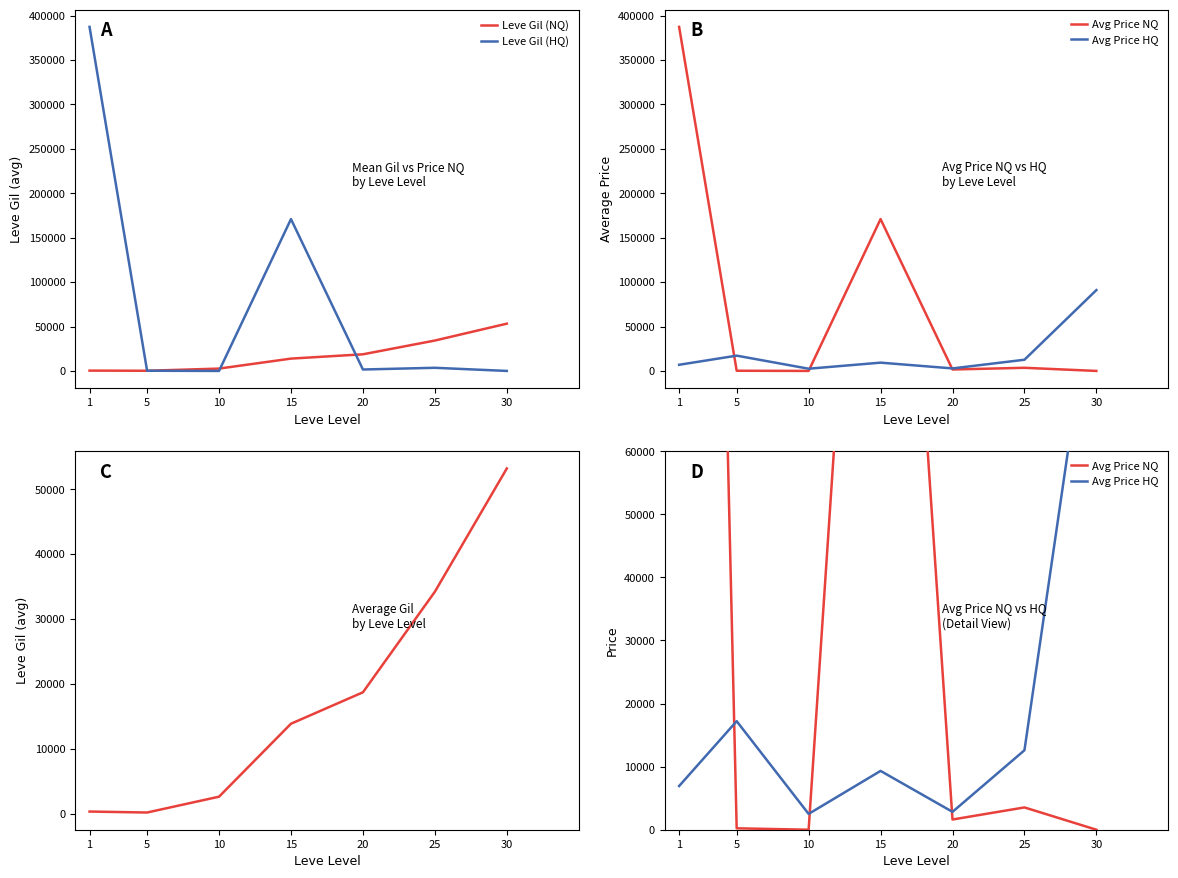

Where is Leve Gil (NQ) nearest to the value 26701?

25